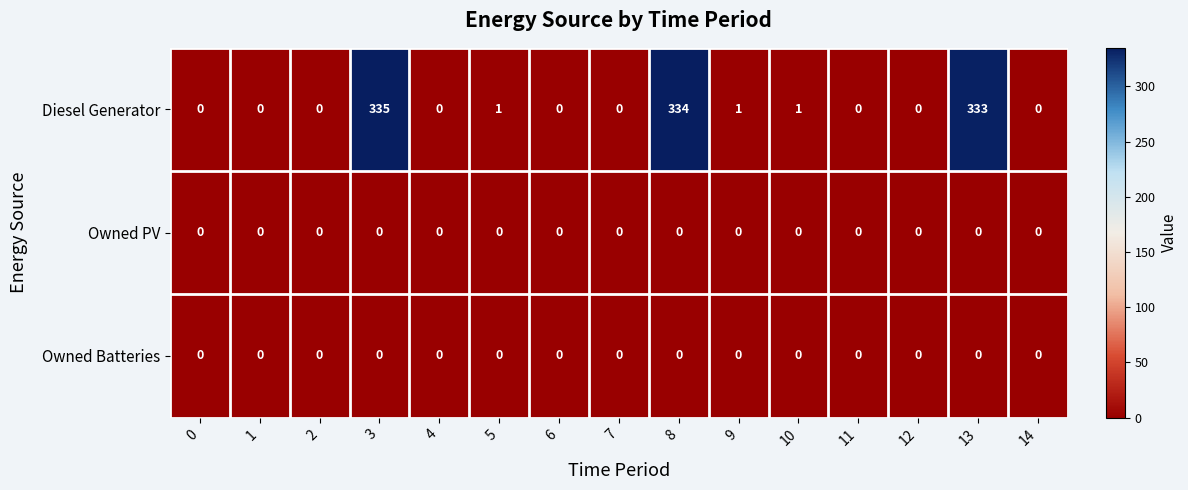

What is the greatest value displayed?

335